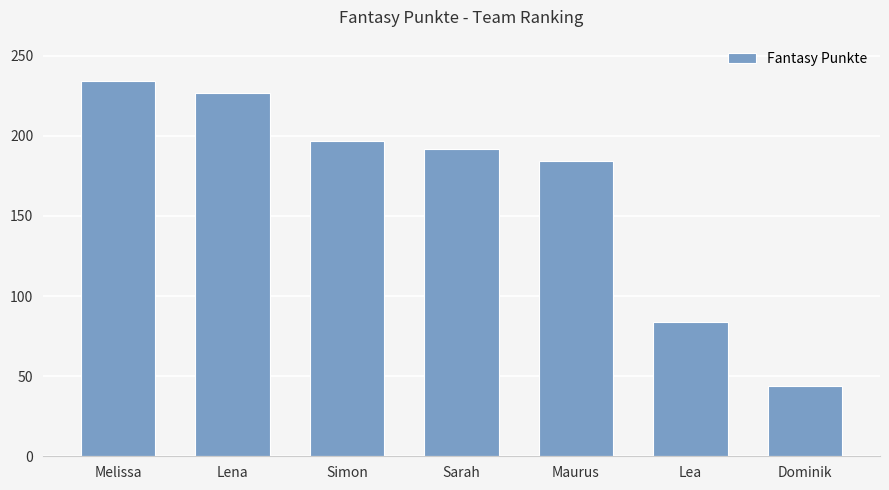

Rank the categories by value from highest to lowest.

Melissa, Lena, Simon, Sarah, Maurus, Lea, Dominik